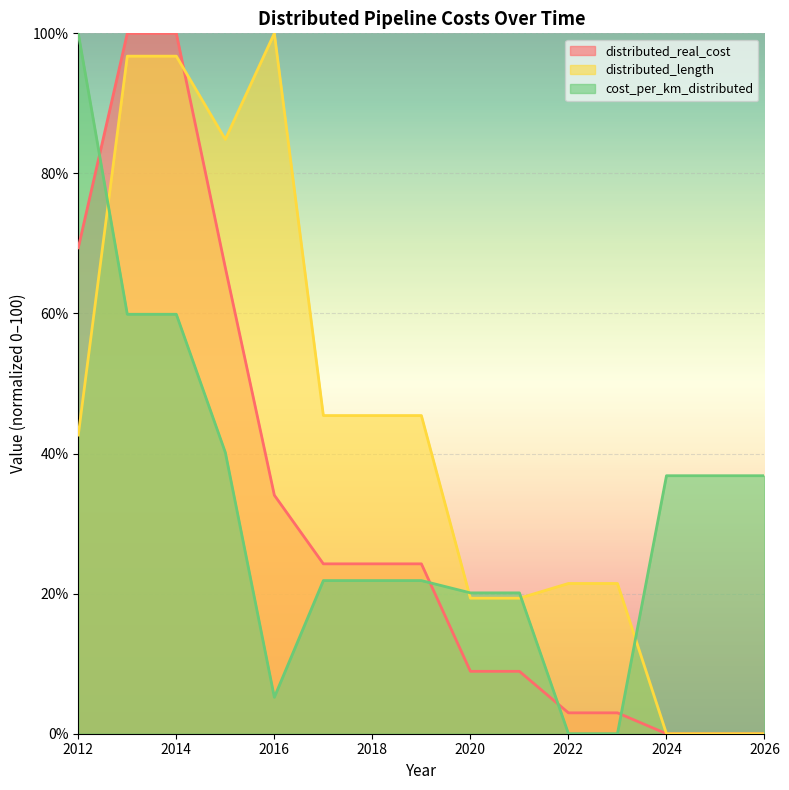

At how many categories does at least one series exceed 54?

5